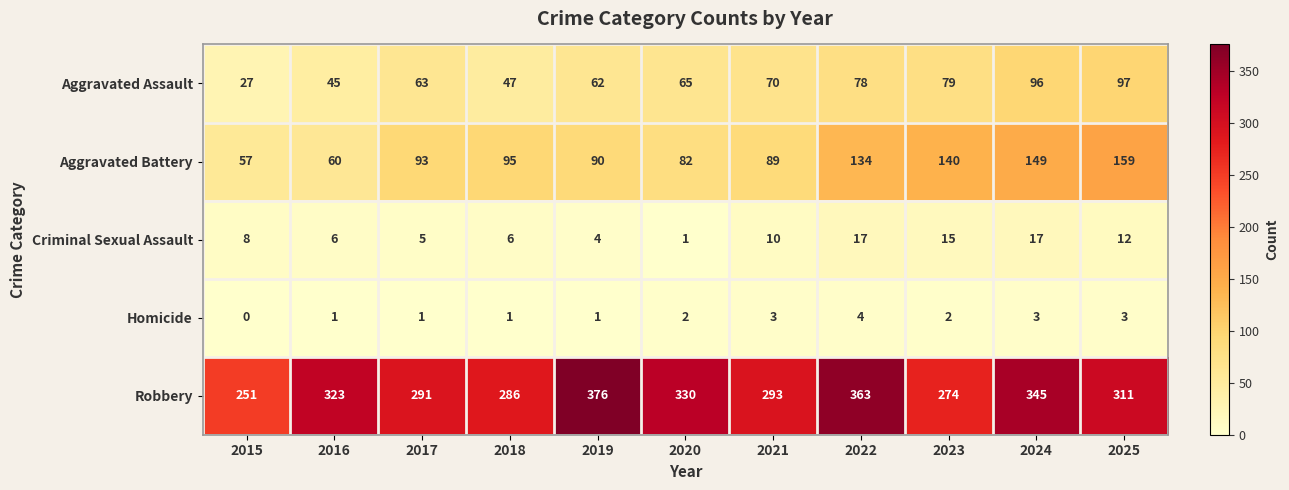

What is the difference between the second highest and minimum values in the Aggravated Battery series?

92